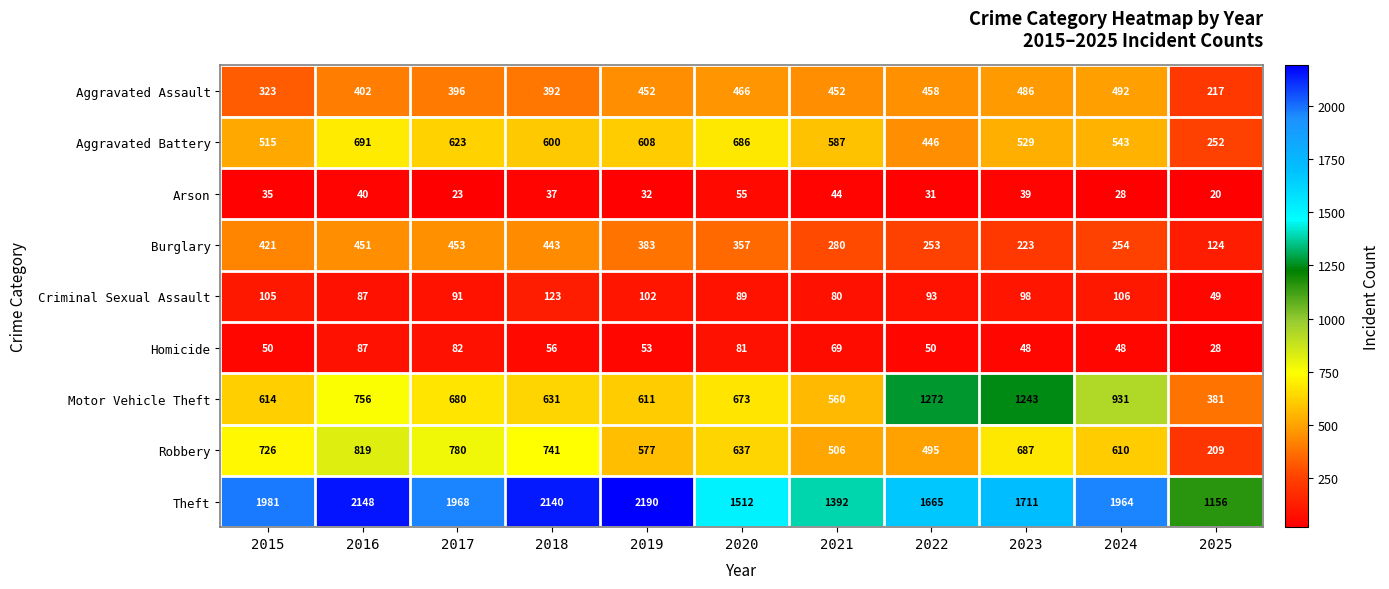

Between 2021 and 2025, which series saw the biggest shift?

Aggravated Battery